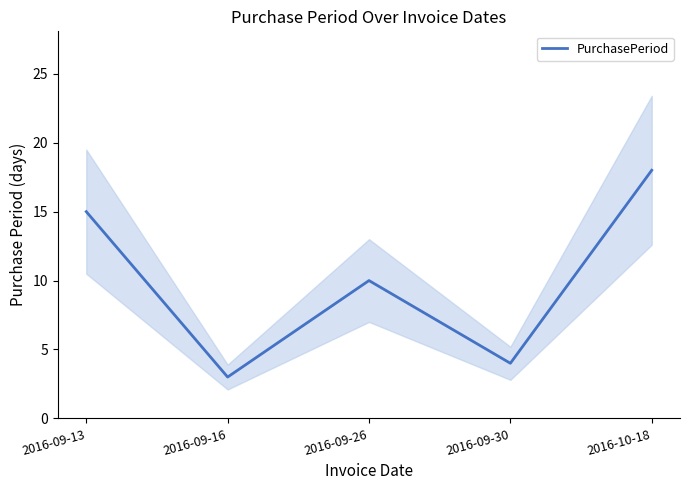

List the labels in order of value, smallest first.

2016-09-16, 2016-09-30, 2016-09-26, 2016-09-13, 2016-10-18